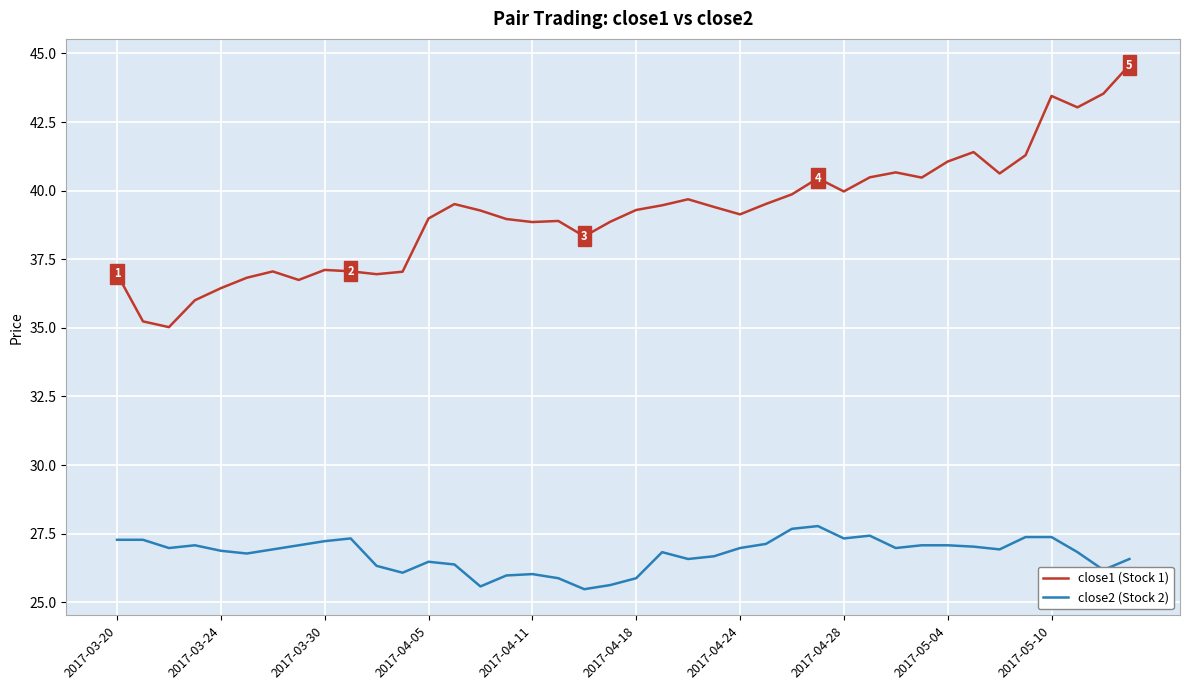

What is the maximum value shown in the chart?

44.6